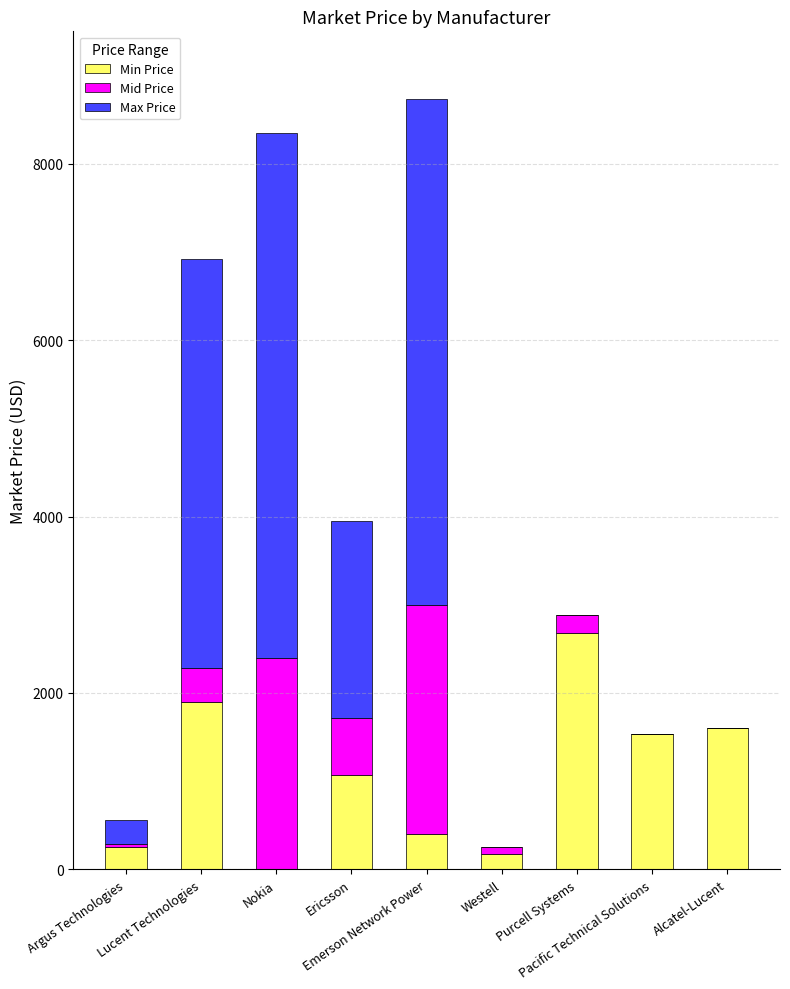

What is the maximum value for Min Price?

2675.0